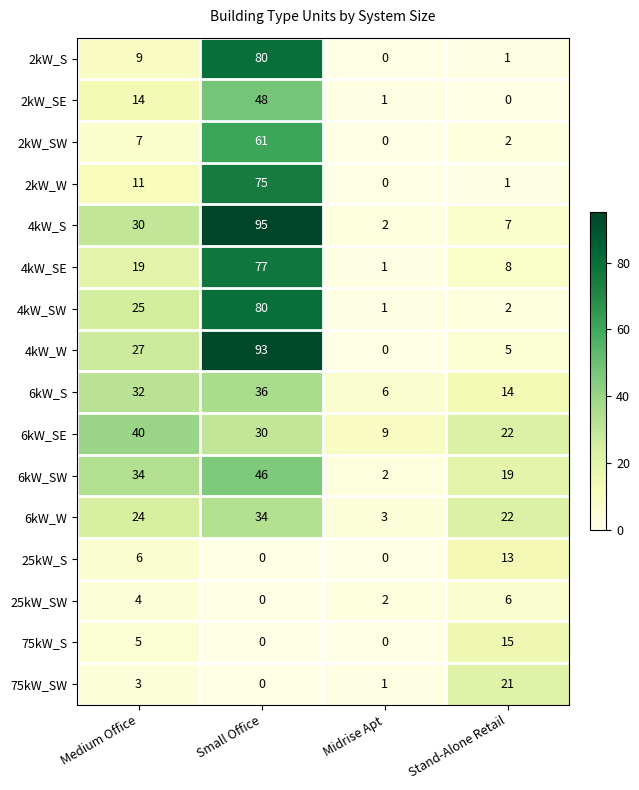

What is the approximate value of 6kW_SE at Medium Office?

40